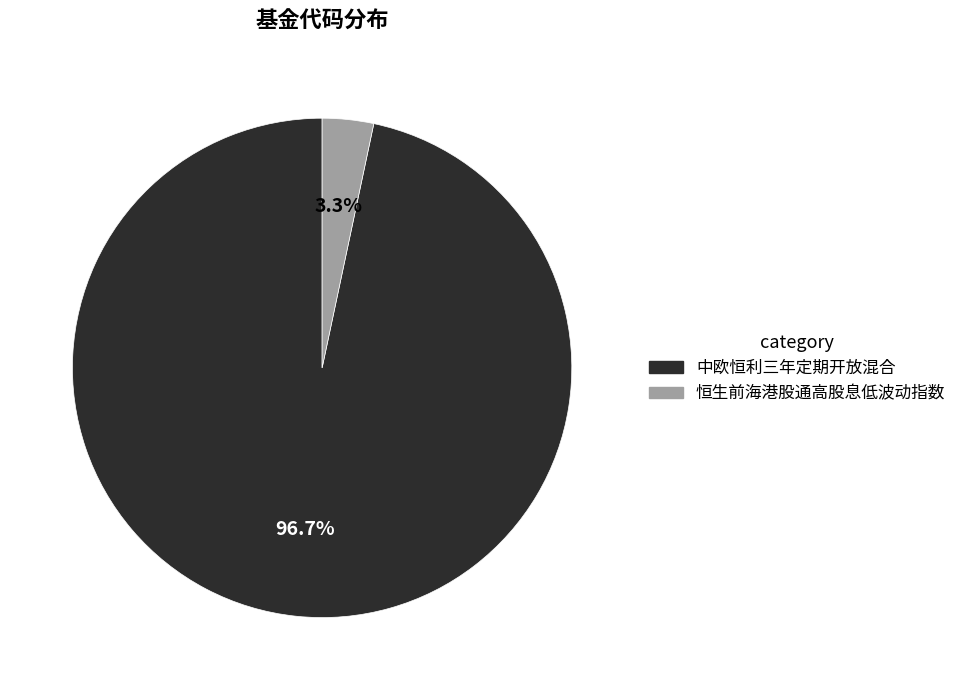

Rank the categories by value from lowest to highest.

恒生前海港股通高股息低波动指数, 中欧恒利三年定期开放混合